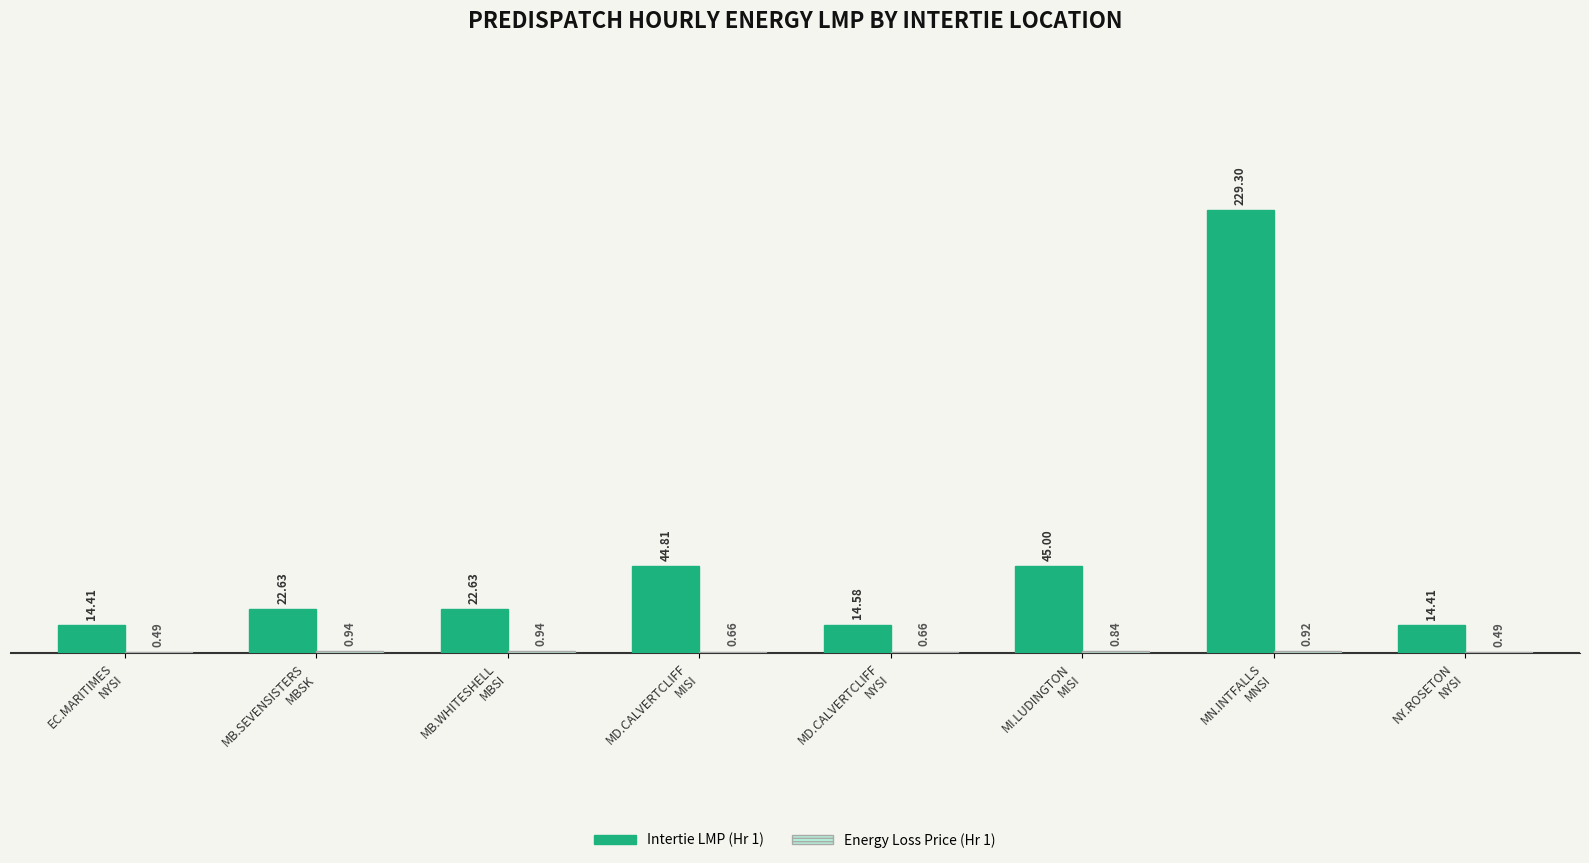

Are the bars horizontal?

No